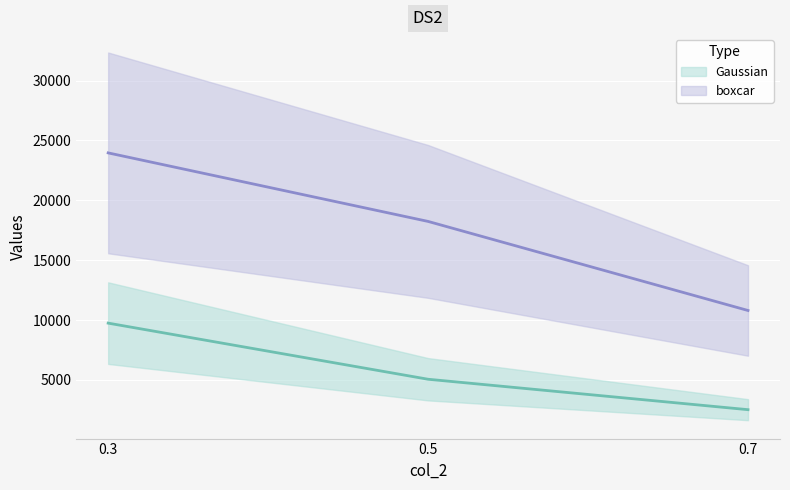

What is the value of the Gaussian point at the 1st from the left?

9740.6